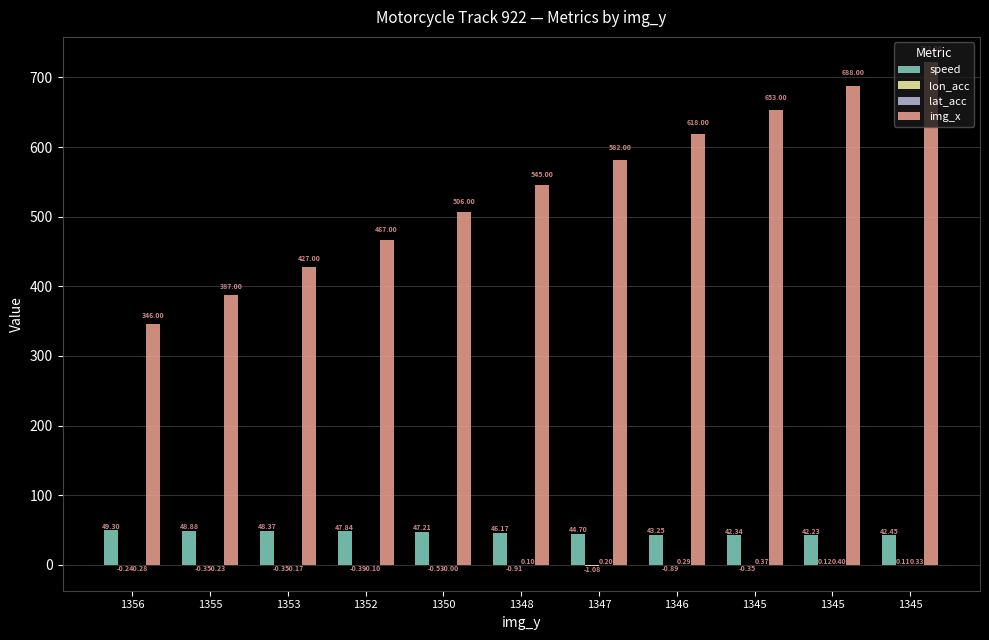

Count the number of categories in the chart.

11